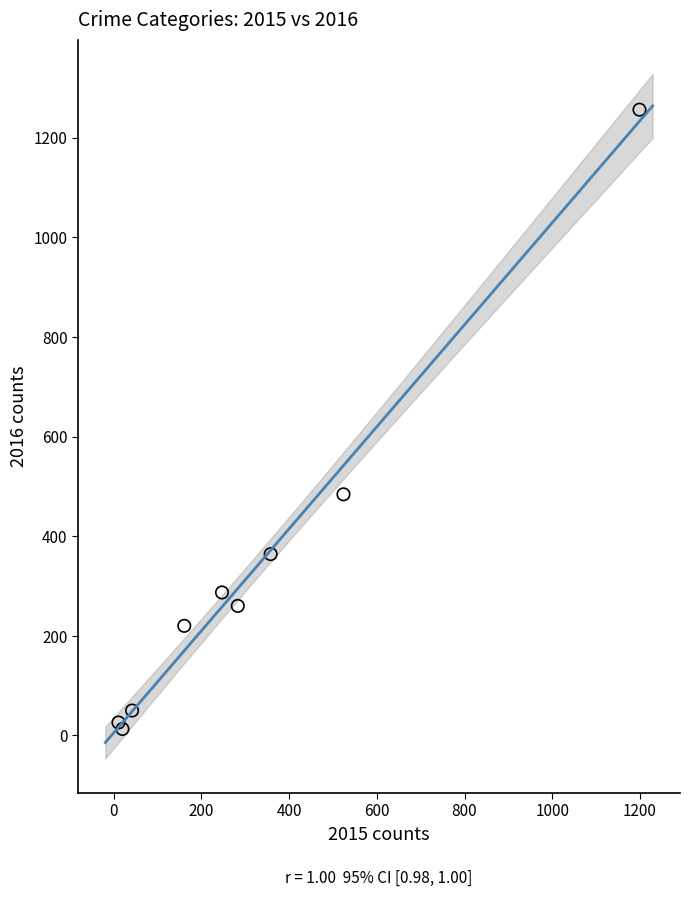

What Y value in the scatter plot is closest to 634?

484